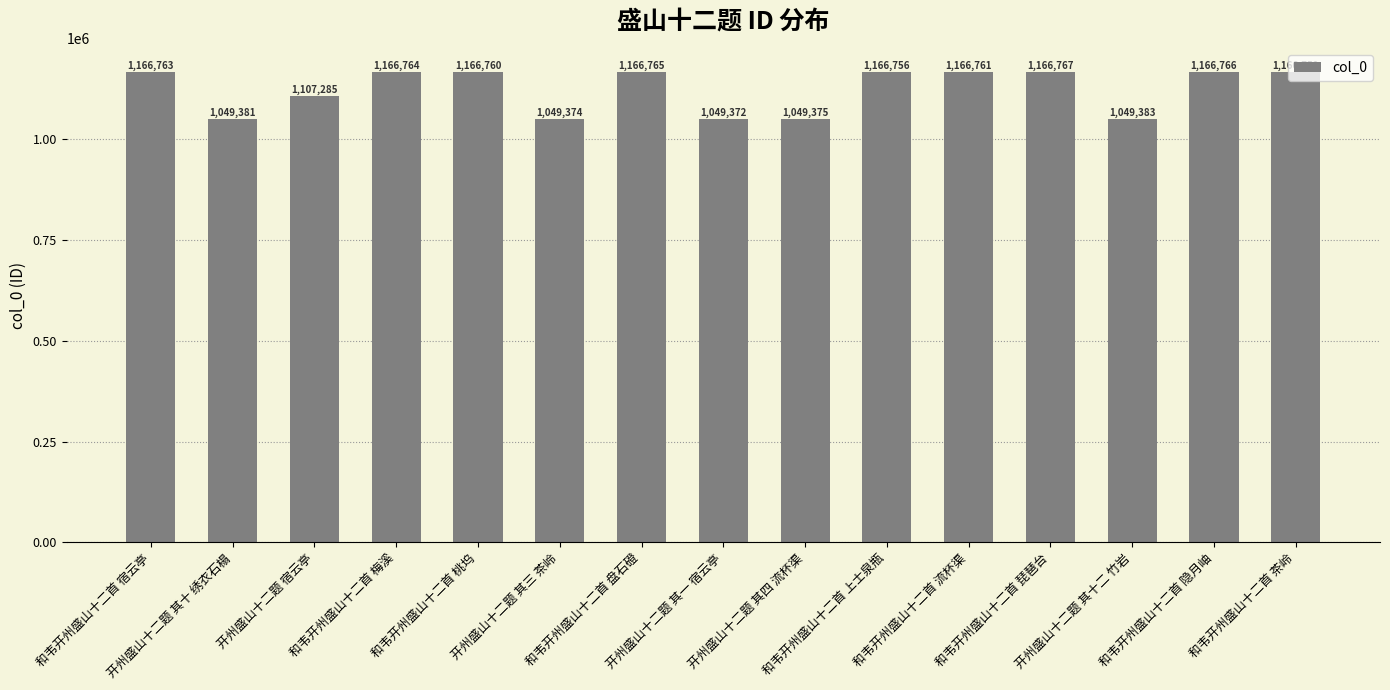

Does the chart contain stacked bars?

No